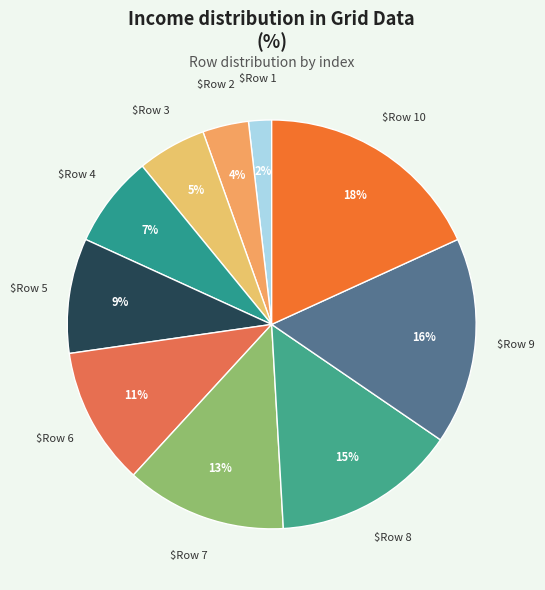

Which slice is the largest?

Row 10